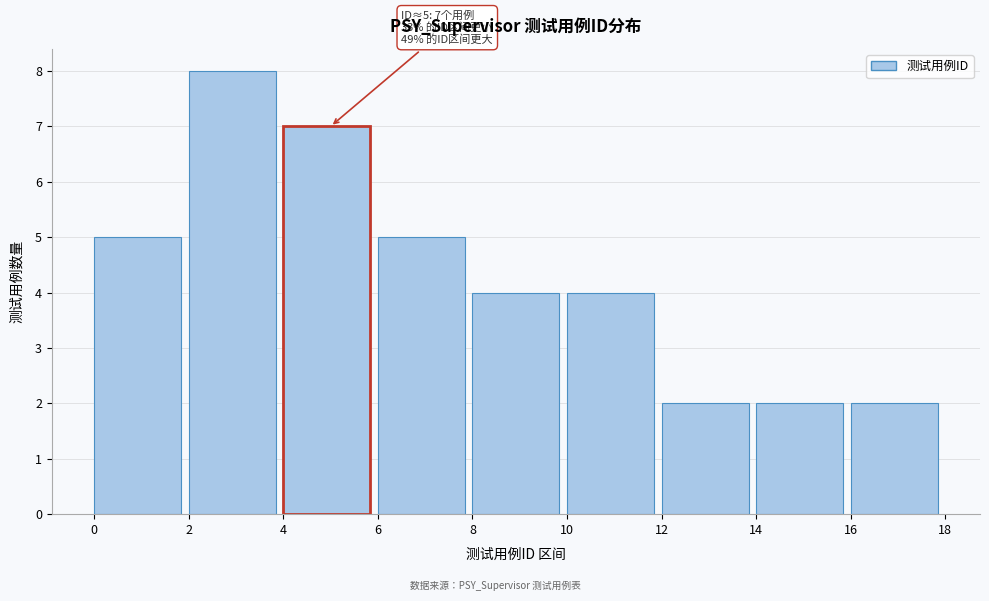

Over which range of the x-axis is the bar tallest?

2 to 4